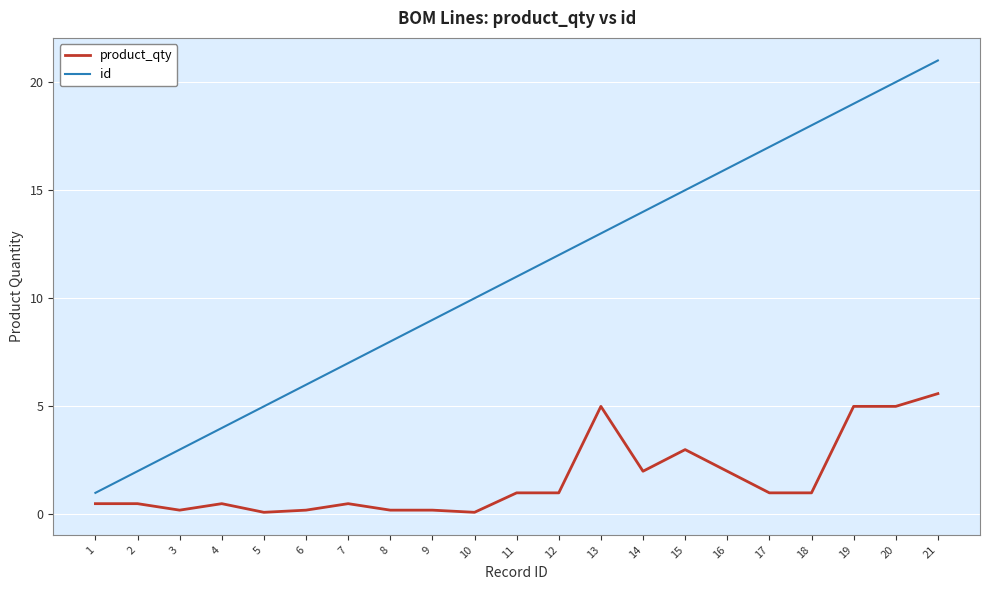

Rank the series by their average value, from highest to lowest.

id, product_qty